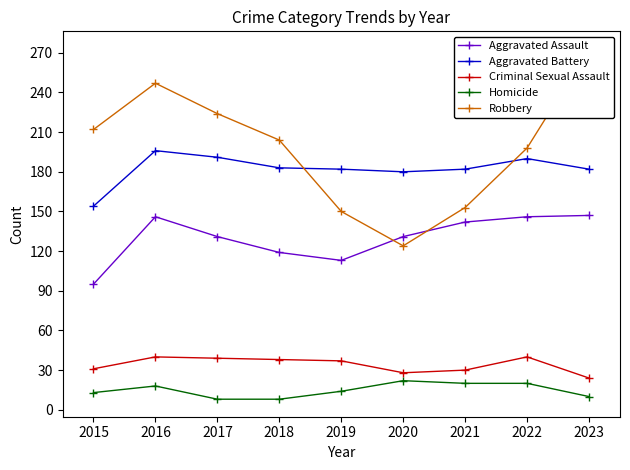

What is the highest value of the Criminal Sexual Assault series?

40